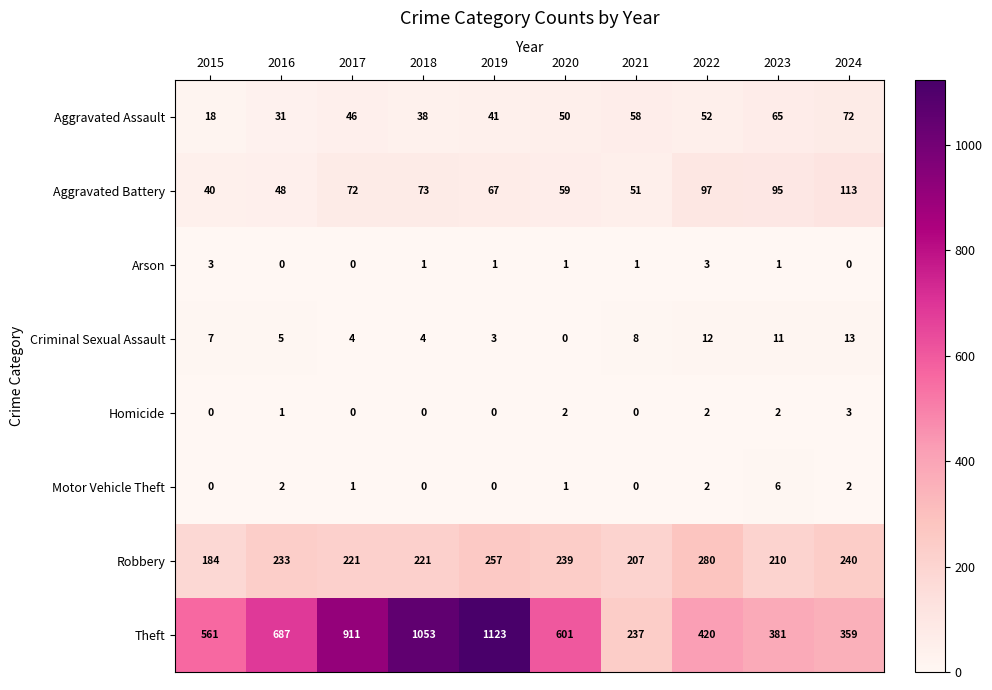

Where is Theft nearest to the value 680?

2016